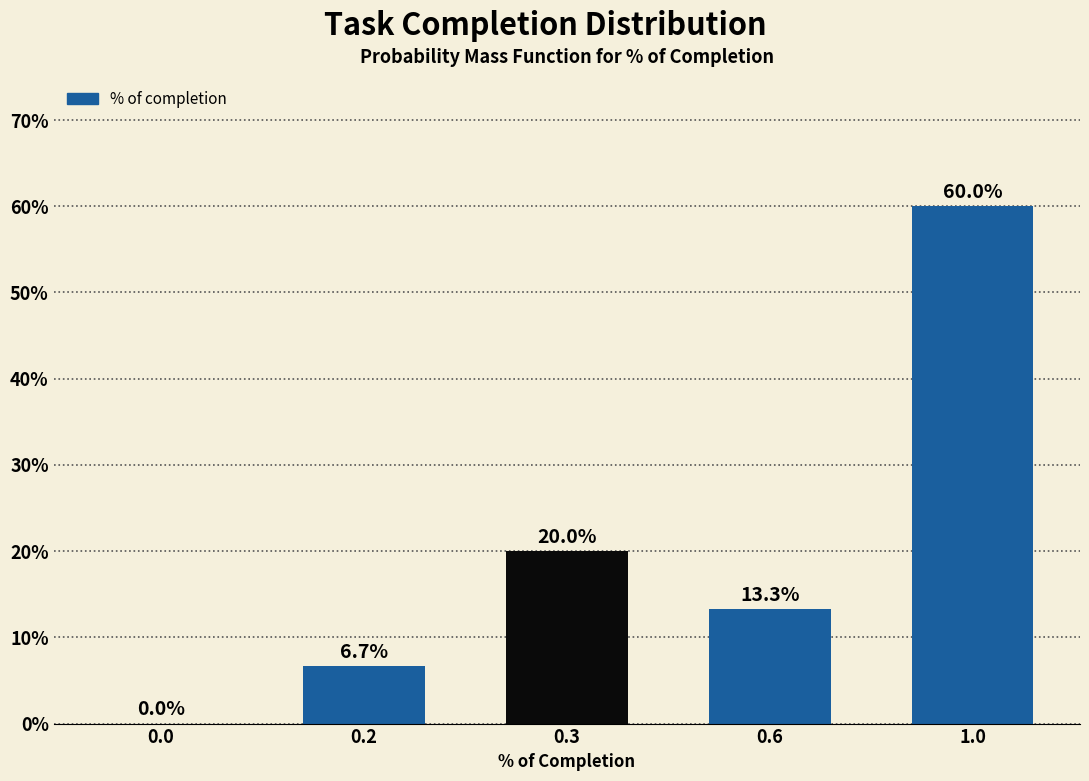

Reading left to right, what are all the values shown in this chart?

0.0=0.0	0.2=6.7	0.3=20.0	0.6=13.3	1.0=60.0